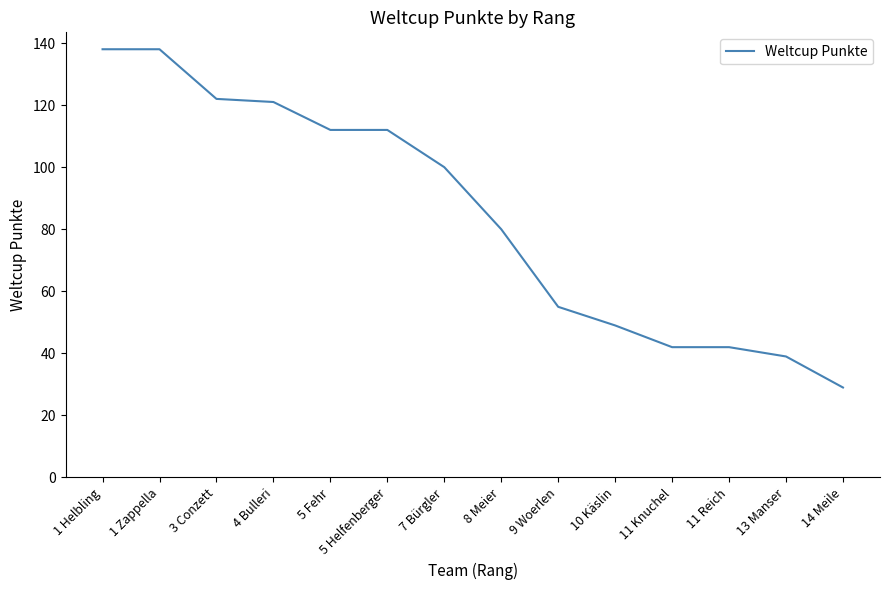

What is the difference between the maximum and minimum values?

109